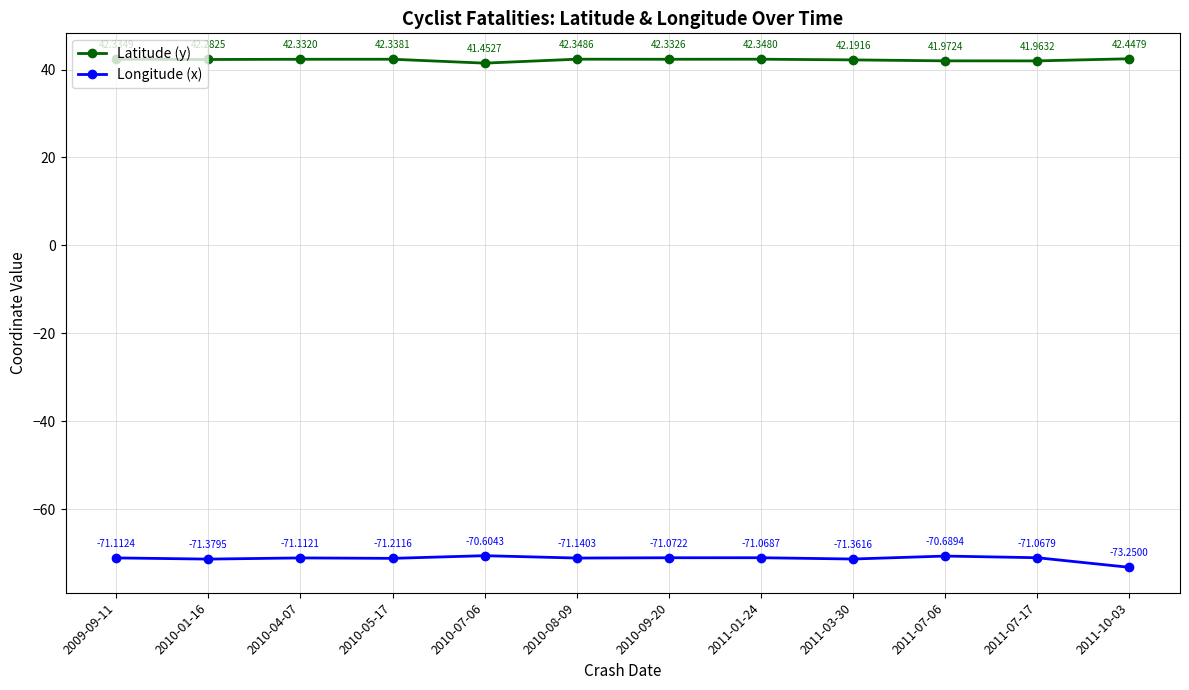

Rank the categories by Longitude (x) value from lowest to highest.

2011-10-03, 2010-01-16, 2011-03-30, 2010-05-17, 2010-08-09, 2009-09-11, 2010-04-07, 2010-09-20, 2011-01-24, 2011-07-17, 2011-07-06, 2010-07-06